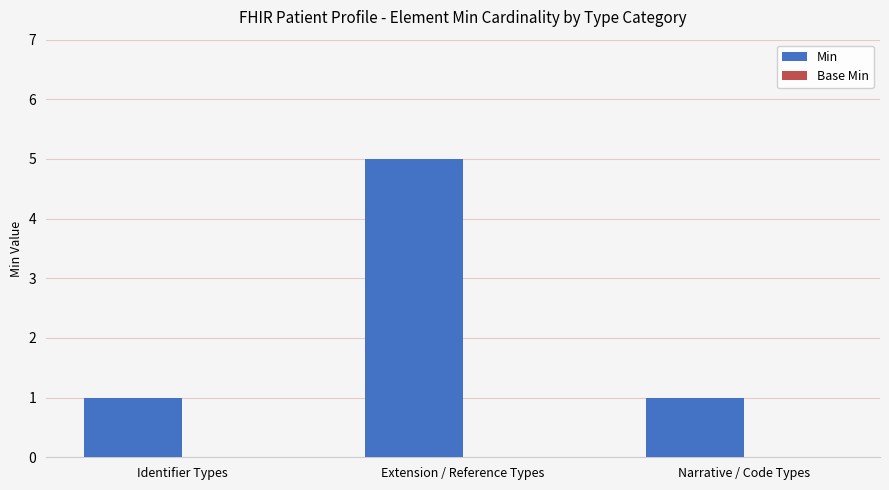

What is the sum of all values?

7